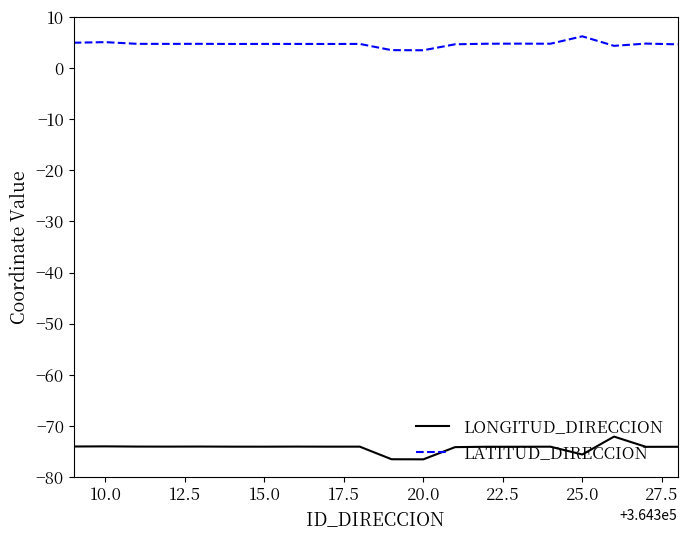

What is the minimum value for LATITUD_DIRECCION?

3.4